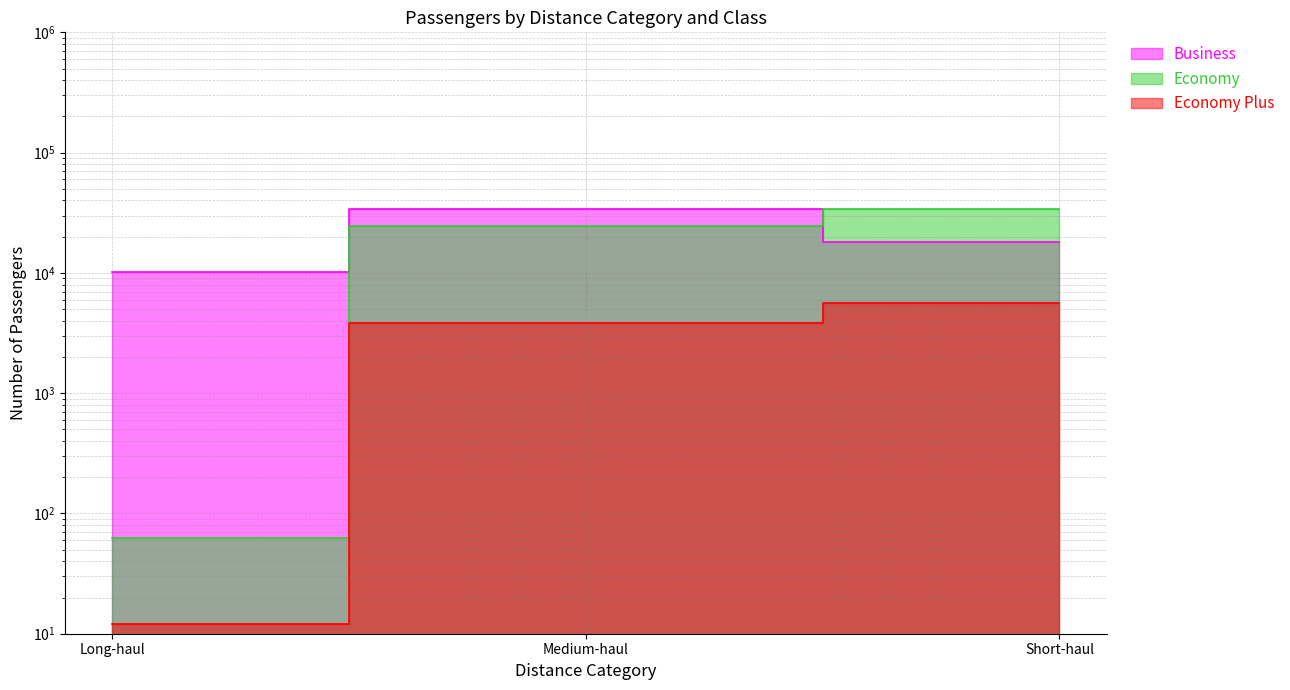

Reading right to left, transcribe all the data shown in this chart.

Business: Short-haul=17976	Medium-haul=33932	Long-haul=10252
Economy: Short-haul=33825	Medium-haul=24421	Long-haul=63
Economy Plus: Short-haul=5585	Medium-haul=3814	Long-haul=12